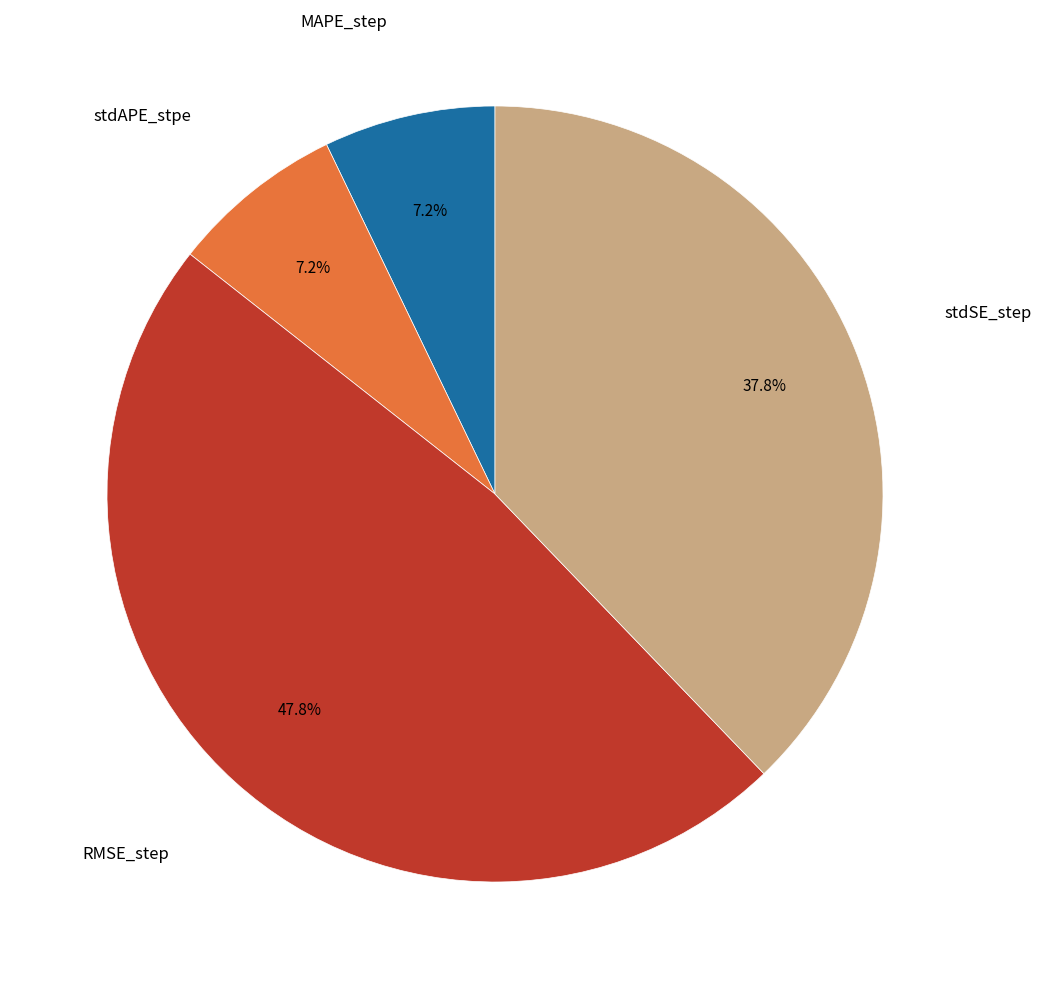

Does stdAPE_stpe represent more than half of the total?

No